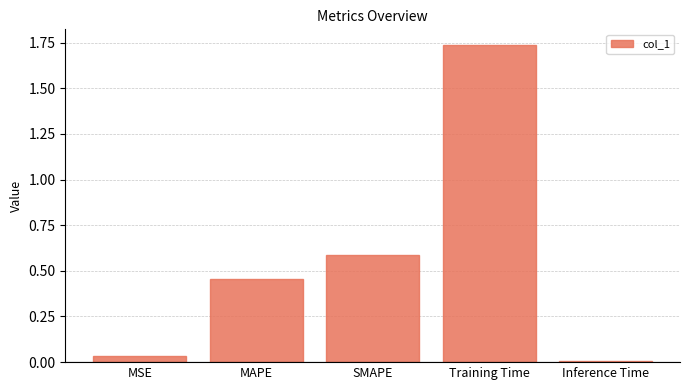

What is the label of the 1st bar from the right?

Inference Time